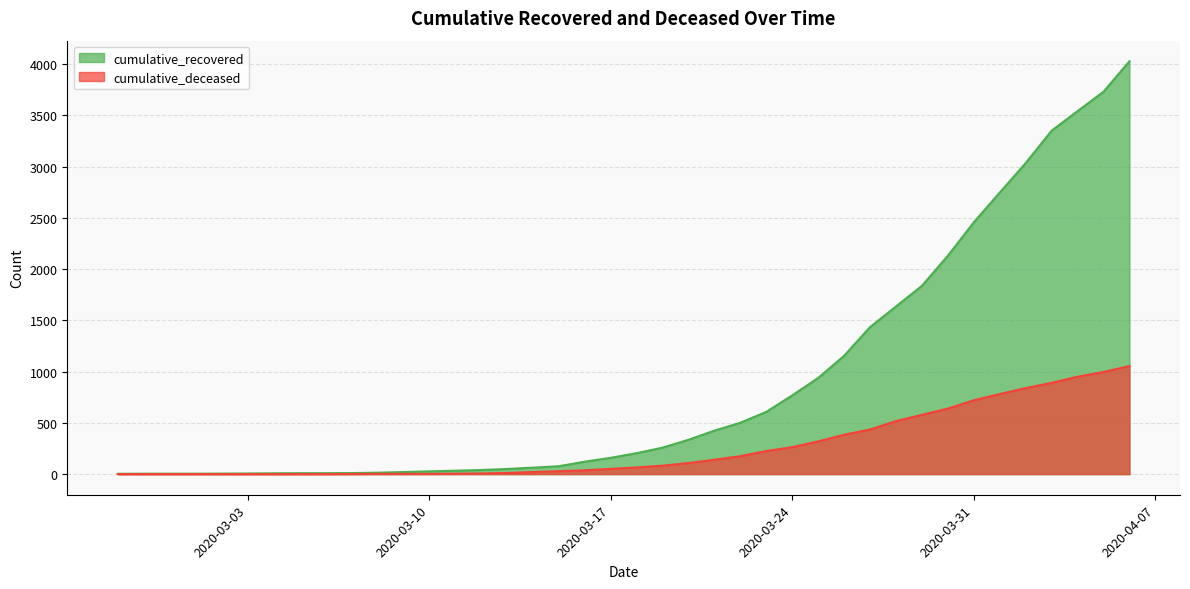

Reading left to right, list all the values displayed in this chart.

cumulative_recovered: 3	4	4	4	5	6	8	9	9	10	14	20	27	33	40	50	63	77	121	159	204	258	335	424	501	607	768	938	1154	1434	1635	1837	2130	2456	2746	3034	3350	3541	3730	4027
cumulative_deceased: 0	0	0	0	0	0	0	0	0	1	2	2	2	4	6	11	20	28	37	51	65	82	108	140	175	225	263	319	384	435	517	578	639	720	781	839	890	950	996	1054